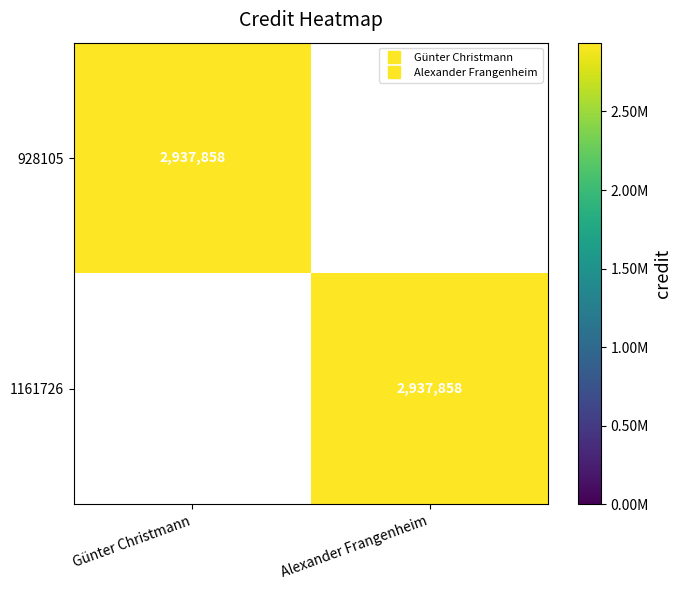

What is the difference between the maximum and minimum values in the 1161726 series?

2937858